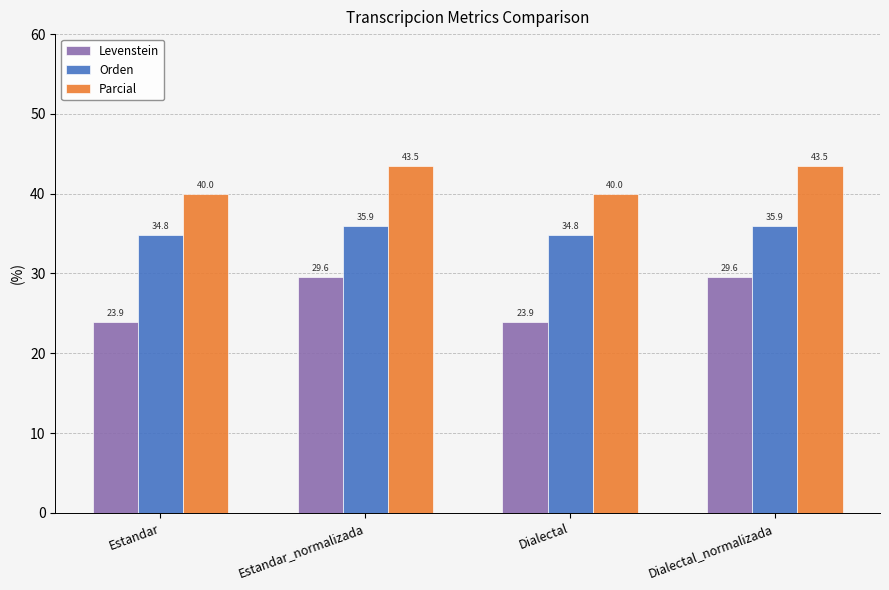

Reading left to right, transcribe all the data shown in this chart.

Levenstein: Estandar=23.9	Estandar_normalizada=29.6	Dialectal=23.9	Dialectal_normalizada=29.6
Orden: Estandar=34.8	Estandar_normalizada=35.9	Dialectal=34.8	Dialectal_normalizada=35.9
Parcial: Estandar=40.0	Estandar_normalizada=43.5	Dialectal=40.0	Dialectal_normalizada=43.5